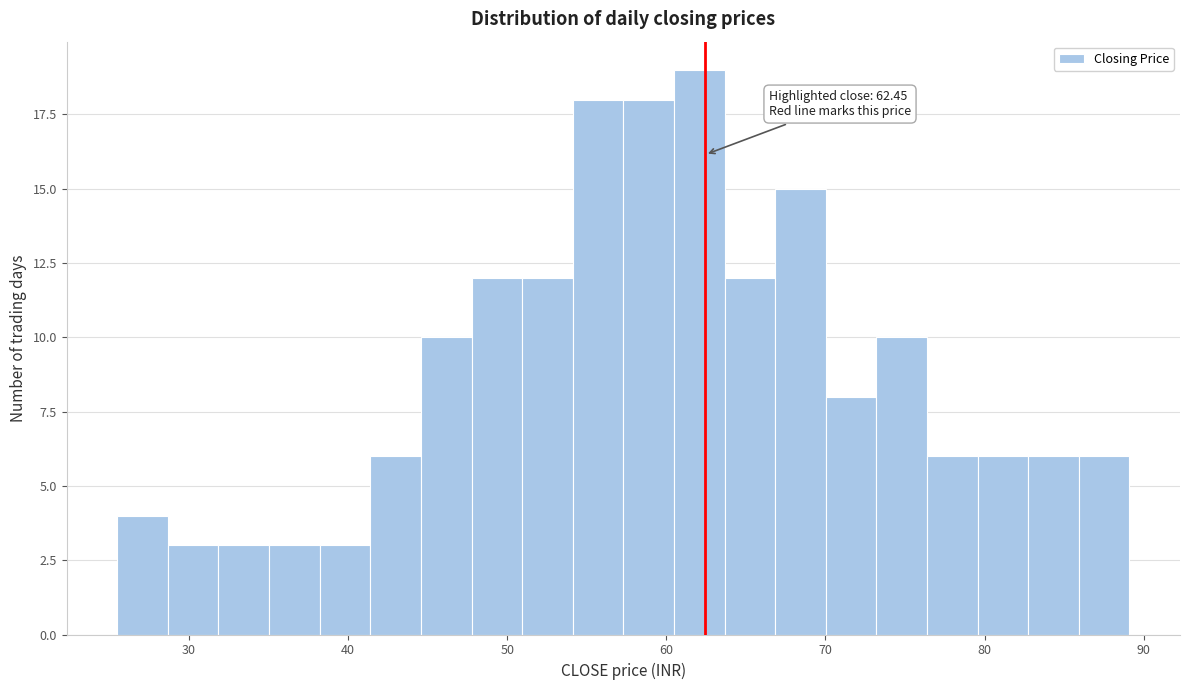

Around what value on the x-axis is the tallest bar? Give the approximate position of its centre, as read against the axis.

62